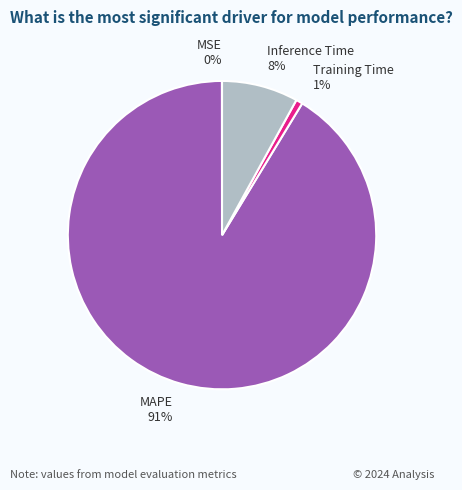

What percentage is the Training Time slice, to the nearest percent?

1%